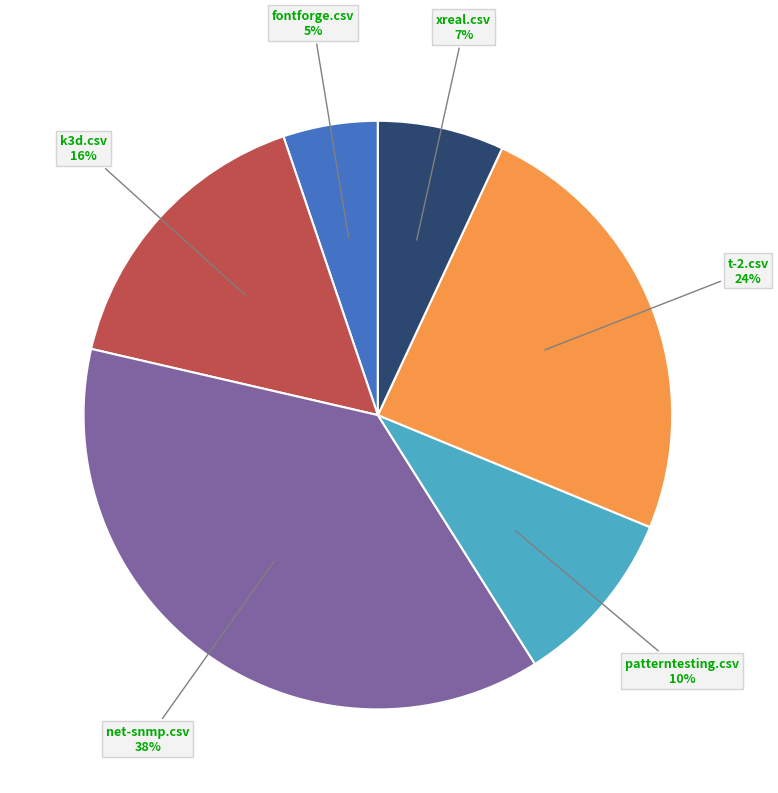

To the nearest percent, what is the average slice percentage?

17%